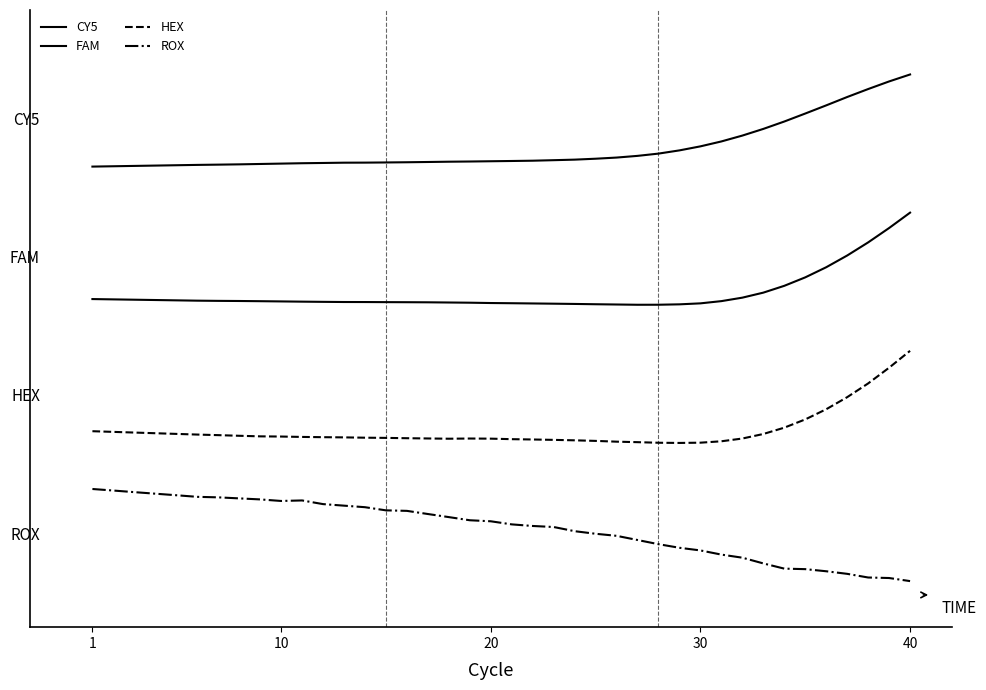

Which category has the lowest value in the CY5 series?

1